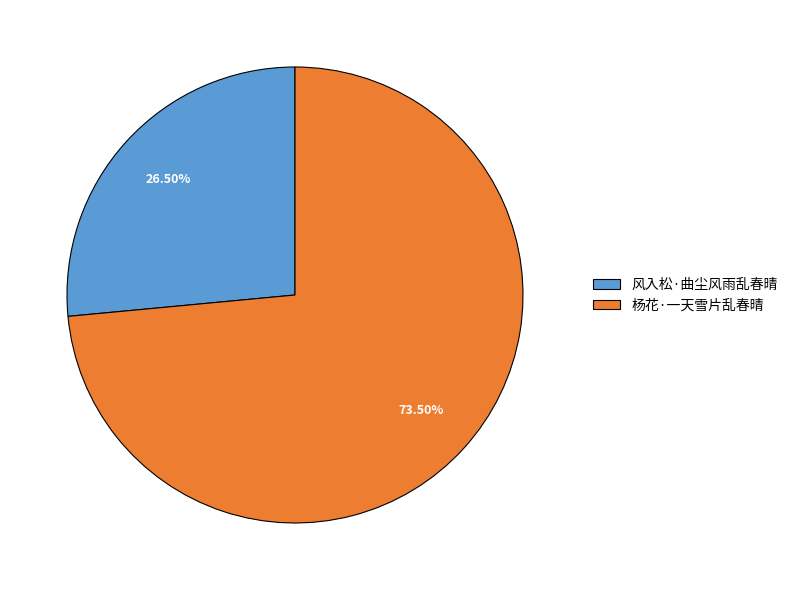

Which slice represents more than half of the pie?

杨花·一天雪片乱春晴